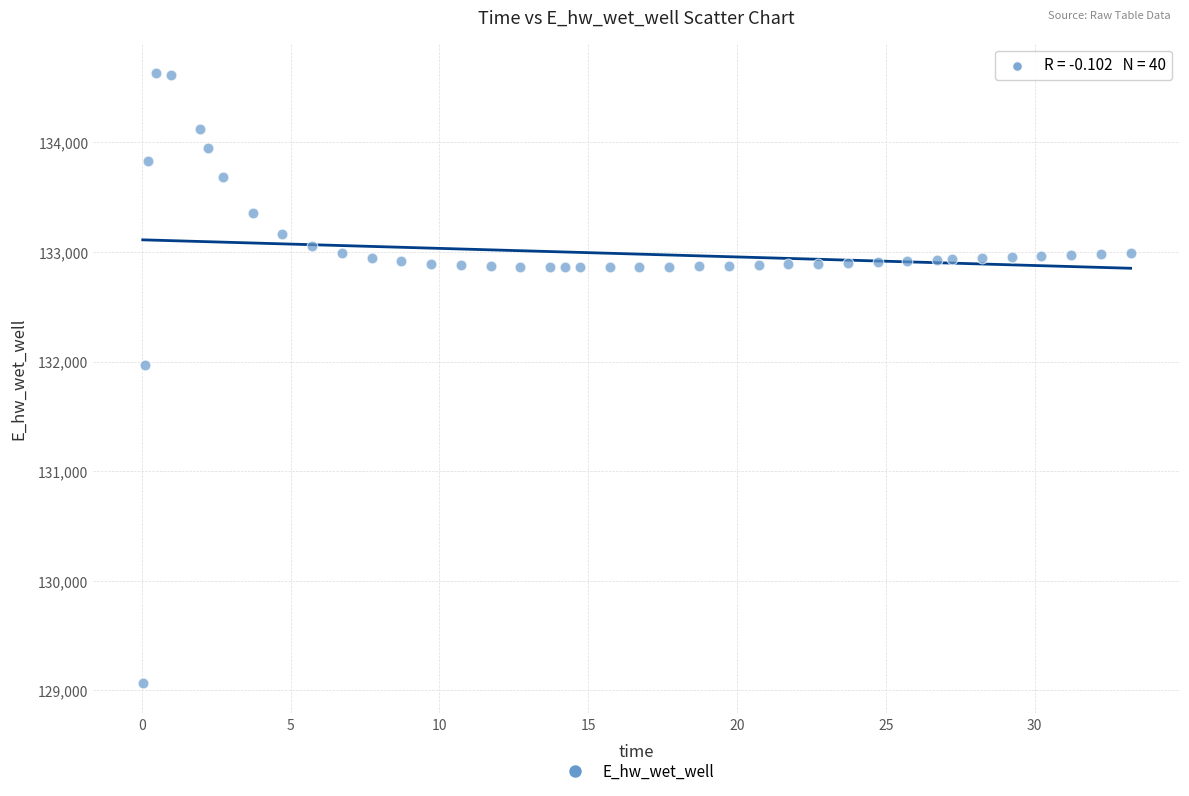

What Y value in the scatter plot is closest to 131849?

131970.1